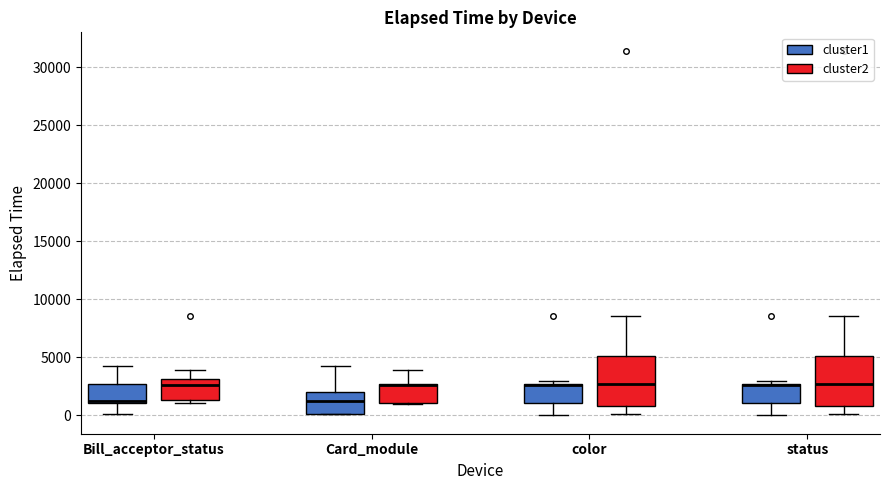

Reading left to right, transcribe this box plot: for each box, give where its median line is, the range the box spans, and where its two whiskers end, as read against the y-axis. The values are not printed on the chart, so give them approximately, as read against the axis.

Bill_acceptor_status (cluster1): median 1500, box 1000 to 2500, whiskers 0 to 4000
Bill_acceptor_status (cluster2): median 2500, box 1500 to 3000, whiskers 1000 to 4000
Card_module (cluster1): median 1000, box 0 to 2000, whiskers 0 to 4000
Card_module (cluster2): median 2500 (drawn on the box's upper edge), box 1000 to 2500, whiskers 1000 to 4000
color (cluster1): median 2500 (drawn on the box's upper edge), box 1000 to 2500, whiskers 0 to 3000
color (cluster2): median 2500, box 1000 to 5000, whiskers 0 to 8500
status (cluster1): median 2500 (drawn on the box's upper edge), box 1000 to 2500, whiskers 0 to 3000
status (cluster2): median 2500, box 1000 to 5000, whiskers 0 to 8500